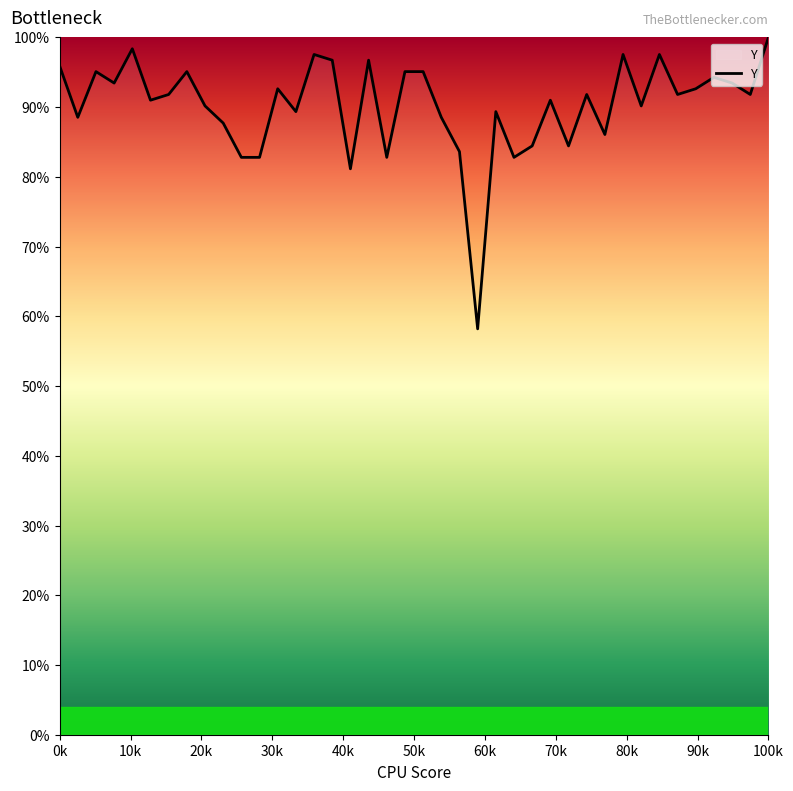

What is the difference between the maximum and minimum values?

41.8